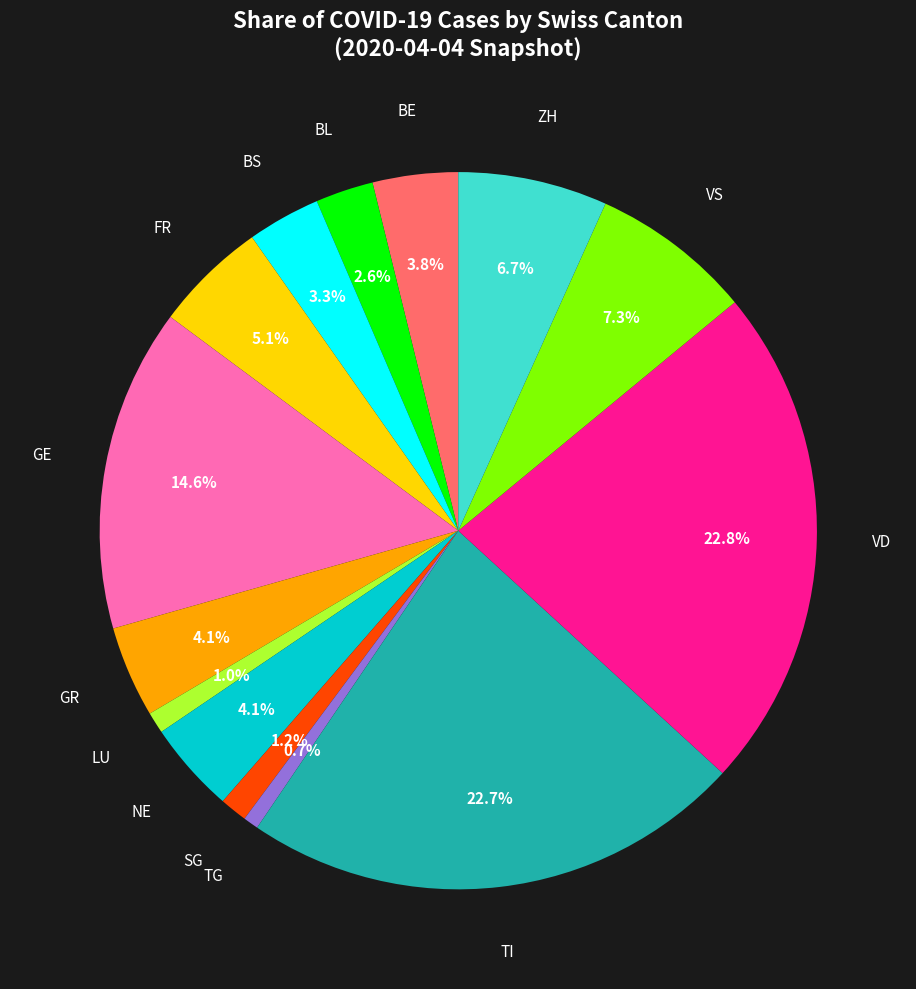

Is there a majority slice in this chart?

No